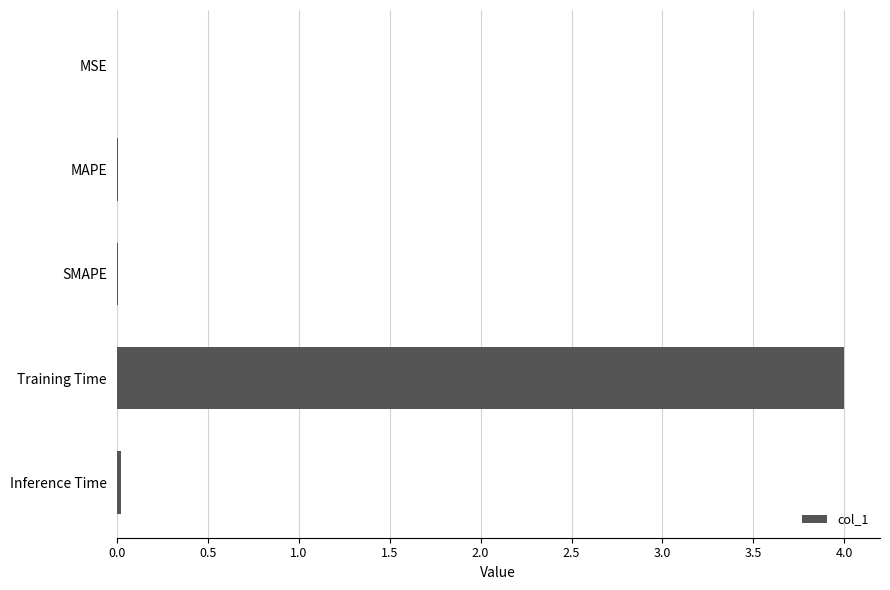

What is the greatest value displayed?

4.0